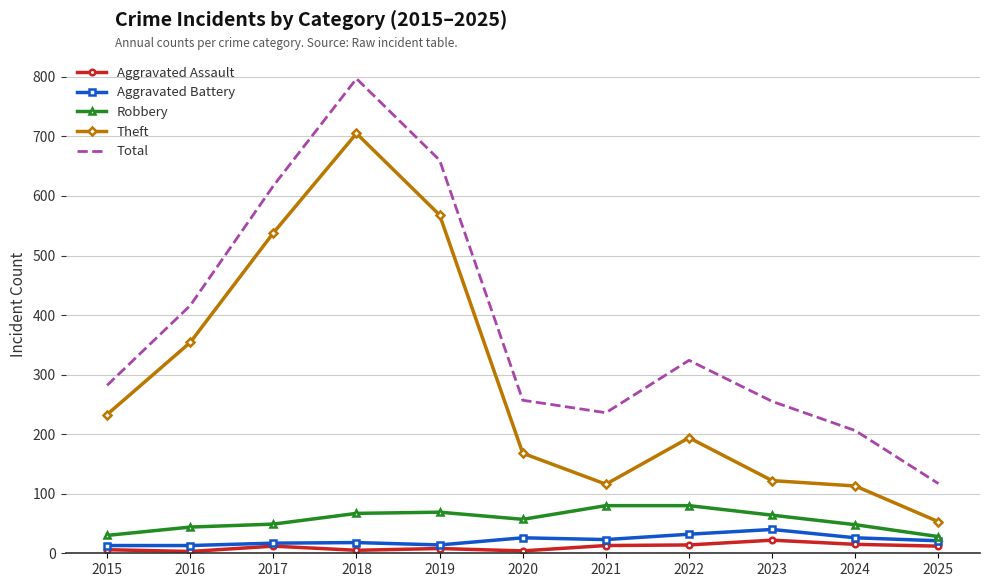

True or false: Aggravated Assault and Theft intersect in this chart.

False